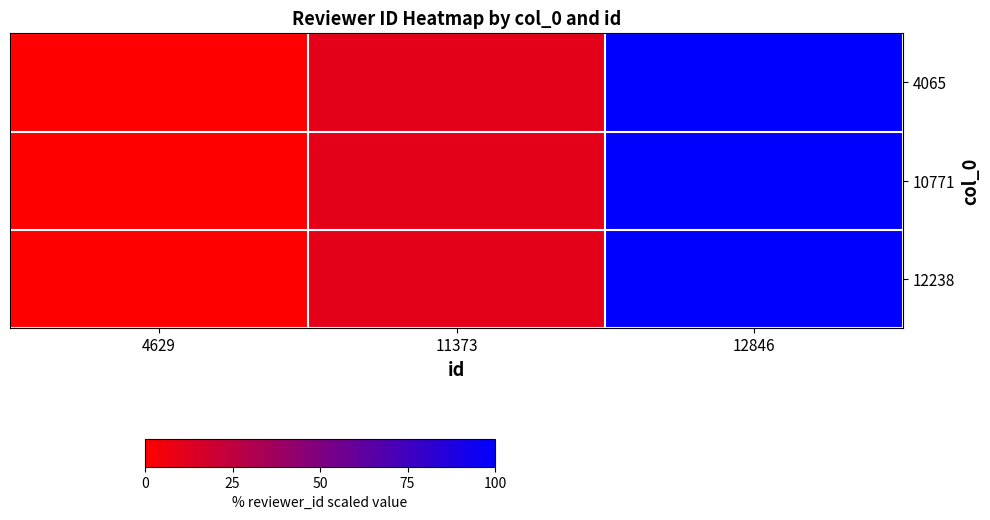

At how many categories does at least one series exceed 17?

1